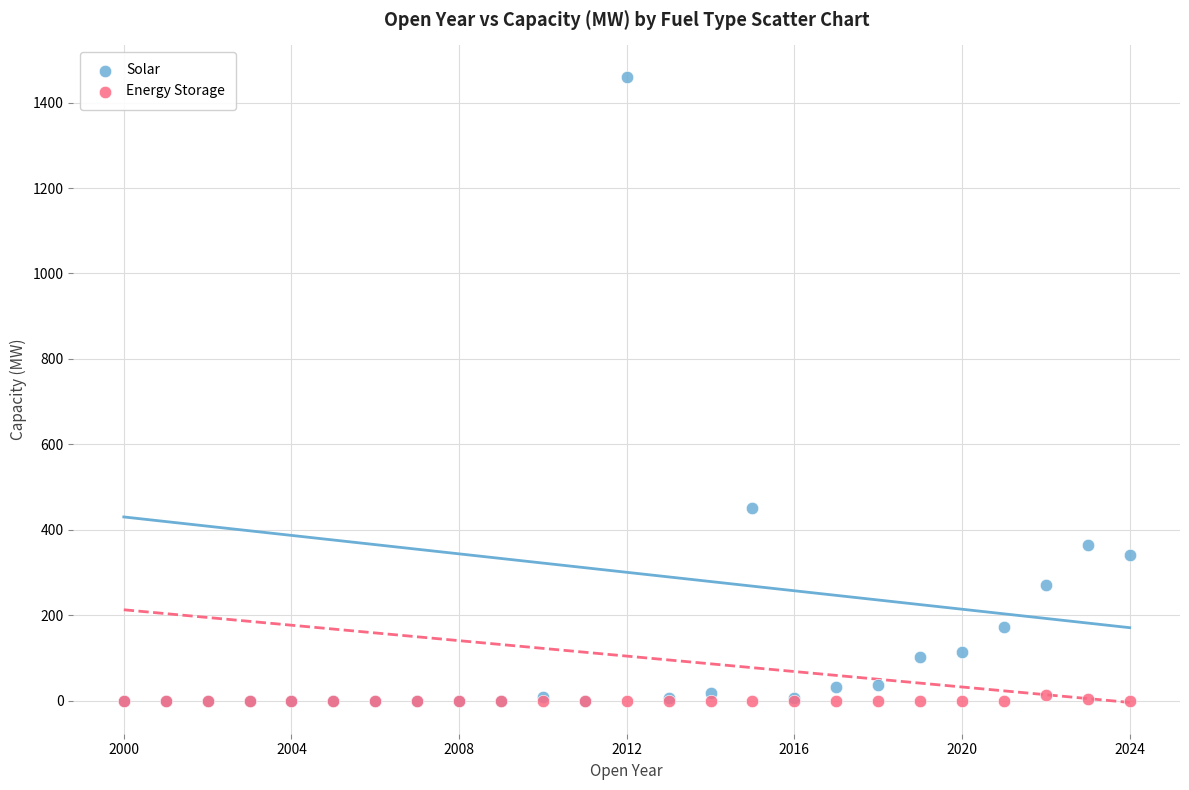

Which series has the largest Y range (max minus min)?

Solar